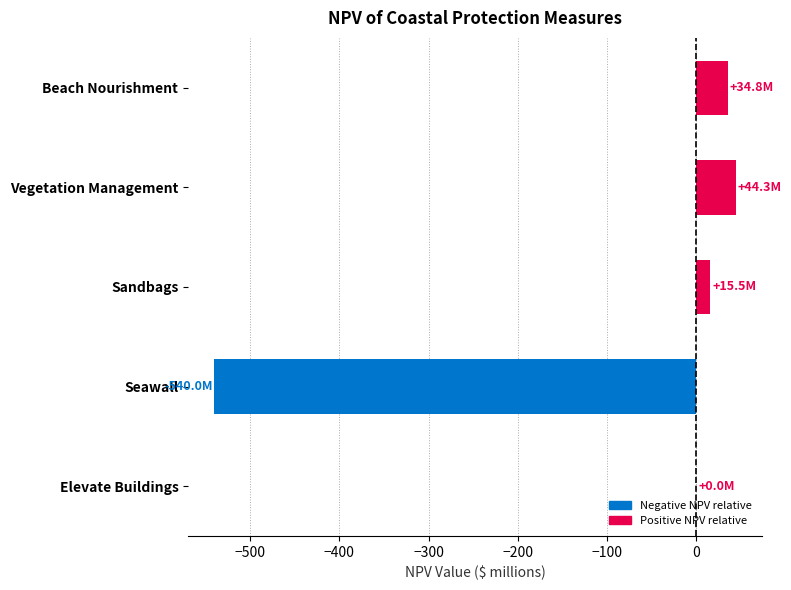

Count the number of data series in this chart.

1